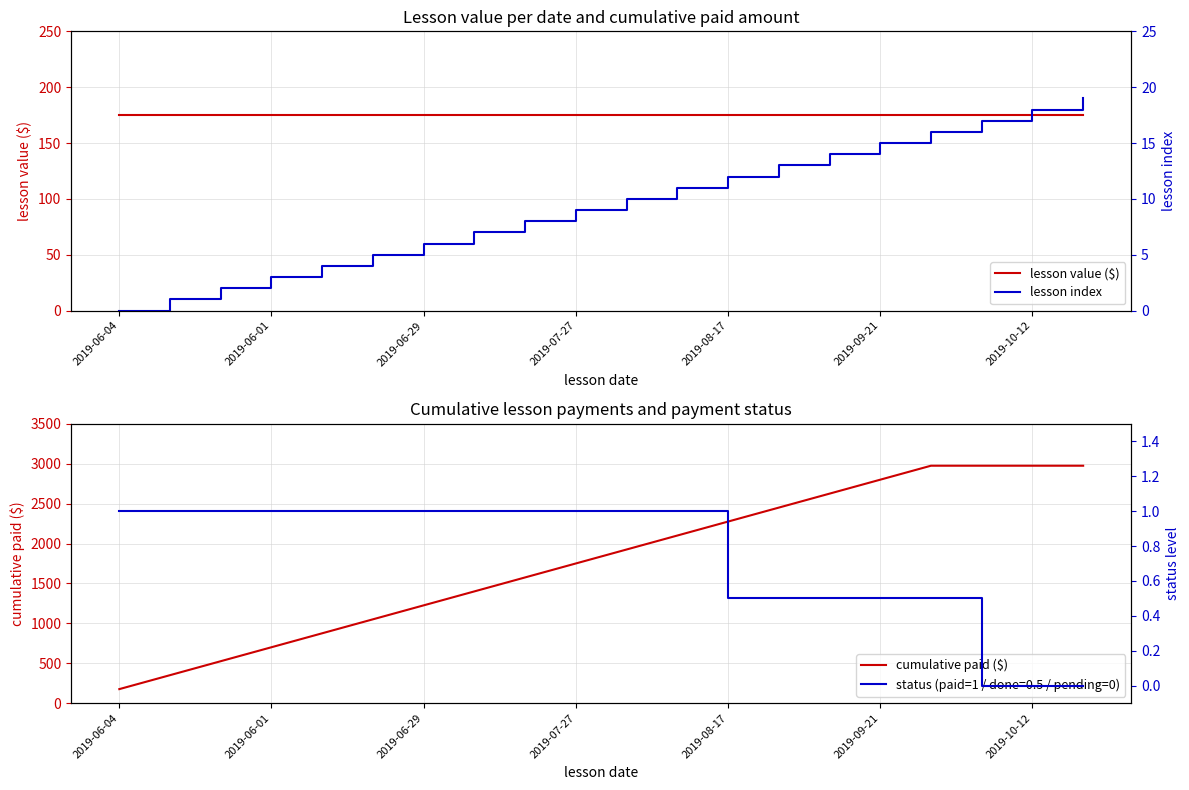

Which category has the lowest value in the cumulative paid ($) series?

2019-06-04